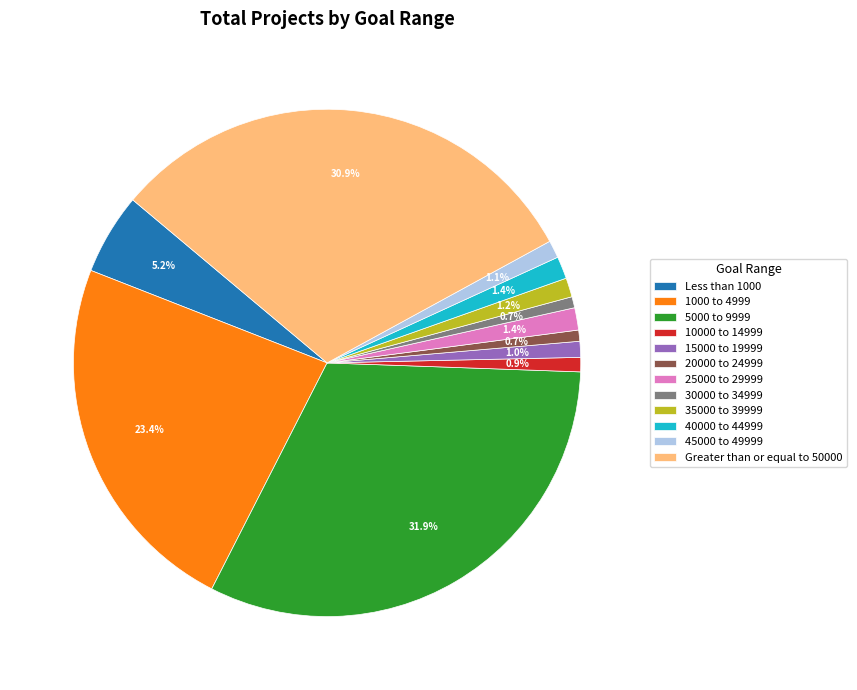

To the nearest percent, what is the difference between the largest and smallest slice percentages?

31%